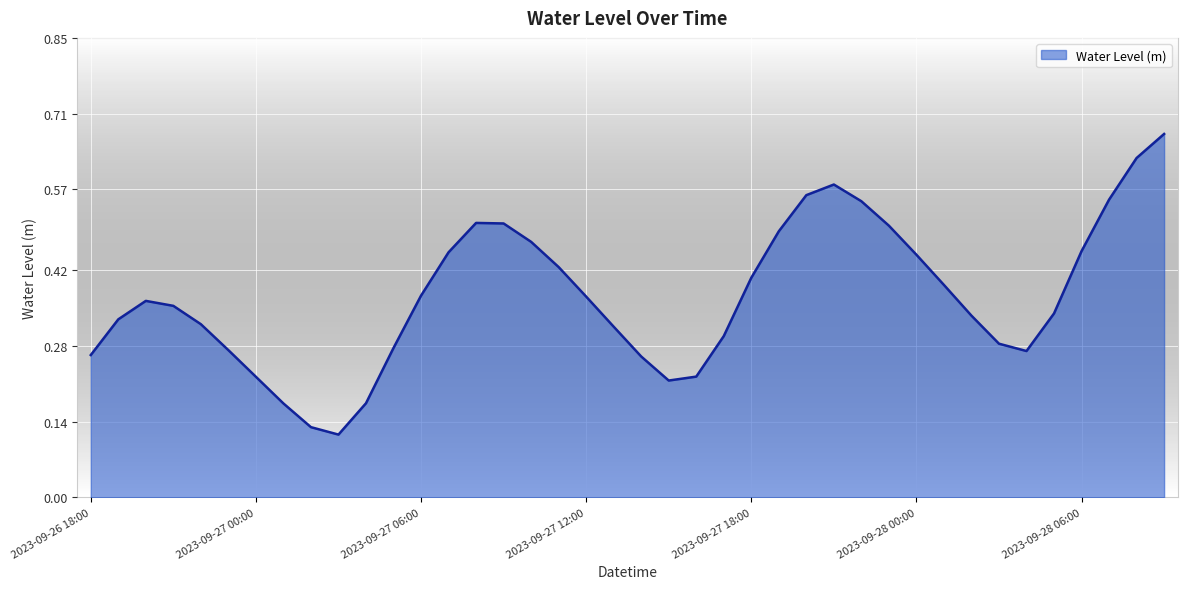

Does the chart have visible grid lines?

Yes